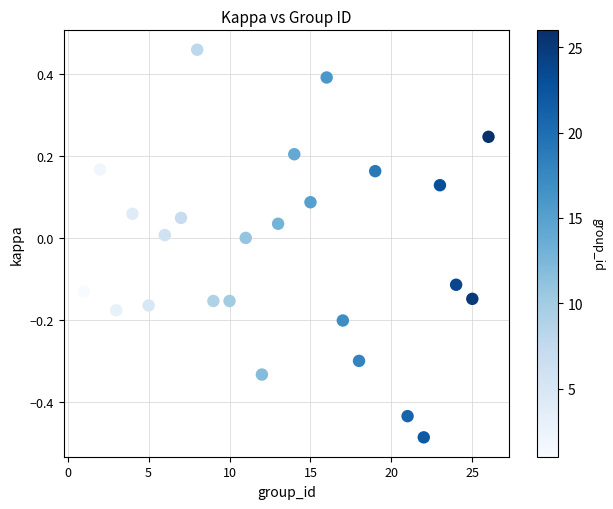

What is the range of X values (max minus min)?

25.0